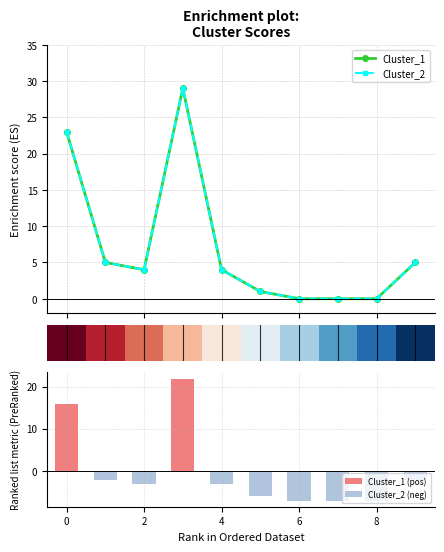

What is the sum of the Cluster_2 (neg) values at 8 and 8?

-13.2